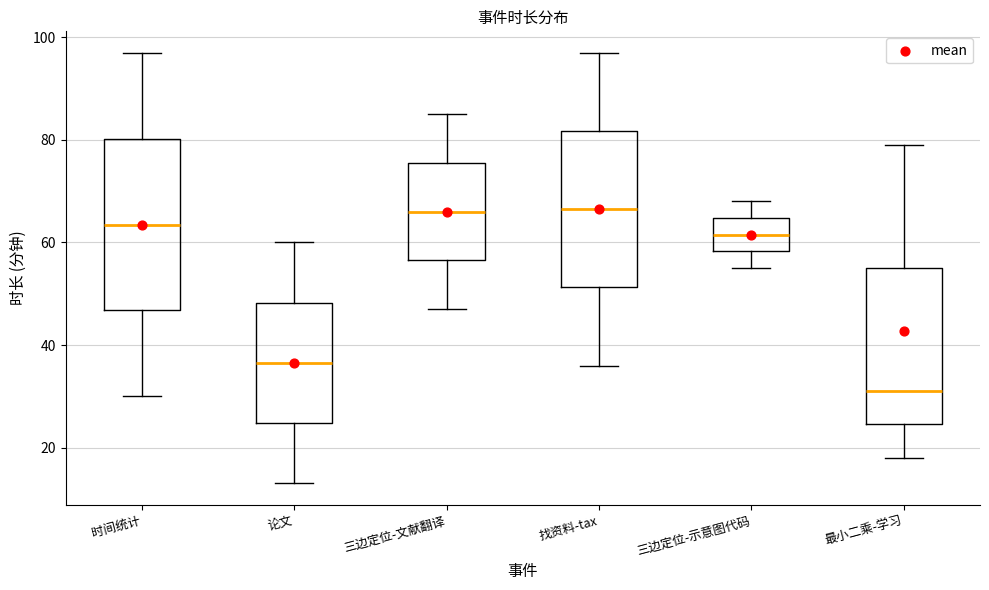

Reading left to right, transcribe this box plot: for each box, give where its median line is, the range the box spans, and where its two whiskers end, as read against the y-axis. The values are not printed on the chart, so give them approximately, as read against the axis.

时间统计: median 64, box 46 to 80, whiskers 30 to 98
论文: median 36, box 24 to 48, whiskers 14 to 60
三边定位-文献翻译: median 66, box 56 to 76, whiskers 48 to 86
找资料-tax: median 66, box 52 to 82, whiskers 36 to 98
三边定位-示意图代码: median 62, box 58 to 64, whiskers 56 to 68
最小二乘-学习: median 32, box 24 to 56, whiskers 18 to 80